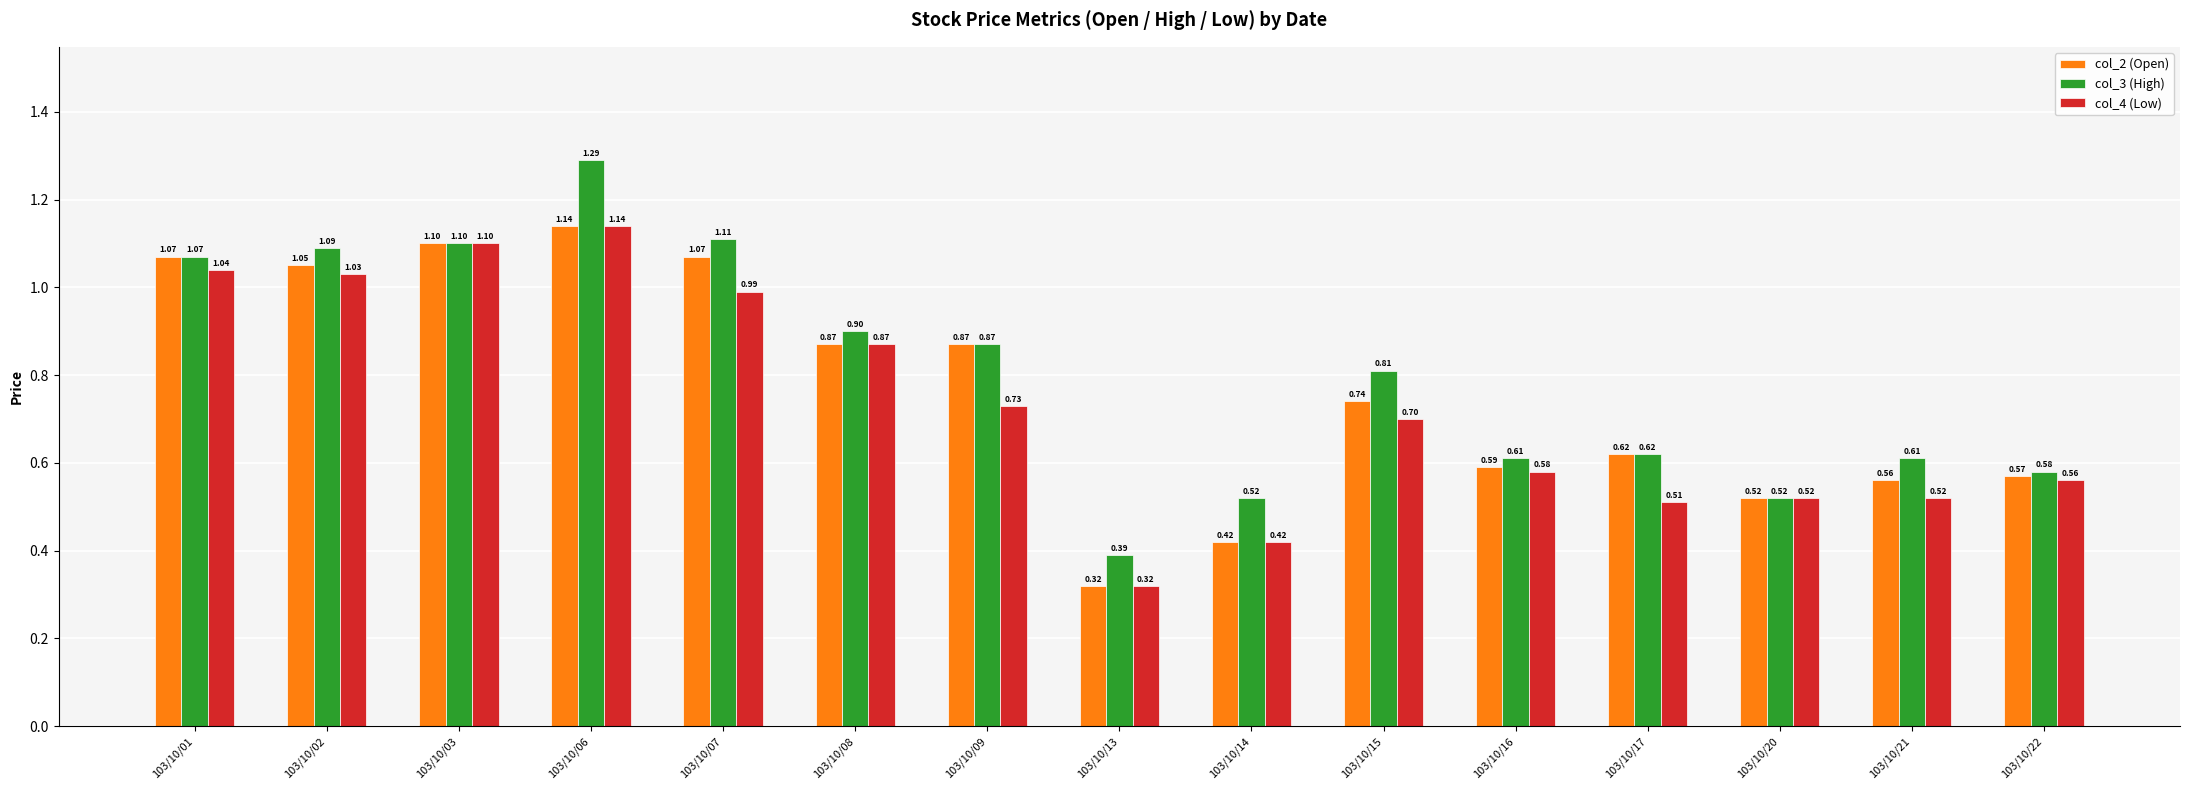

Which label corresponds to the smallest value in the chart?

103/10/13